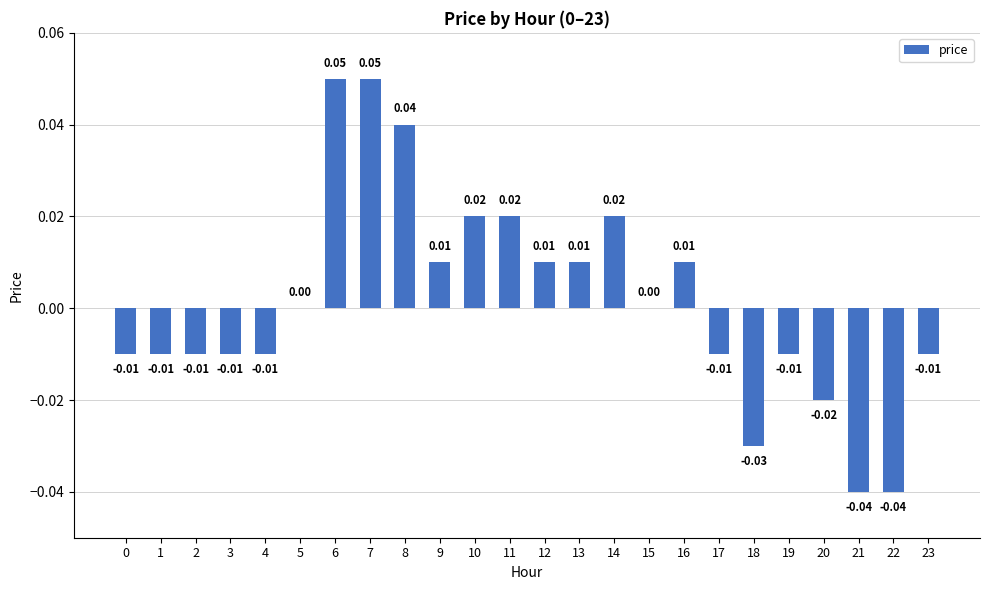

True or false: the data shows 0.0 at 9.

True